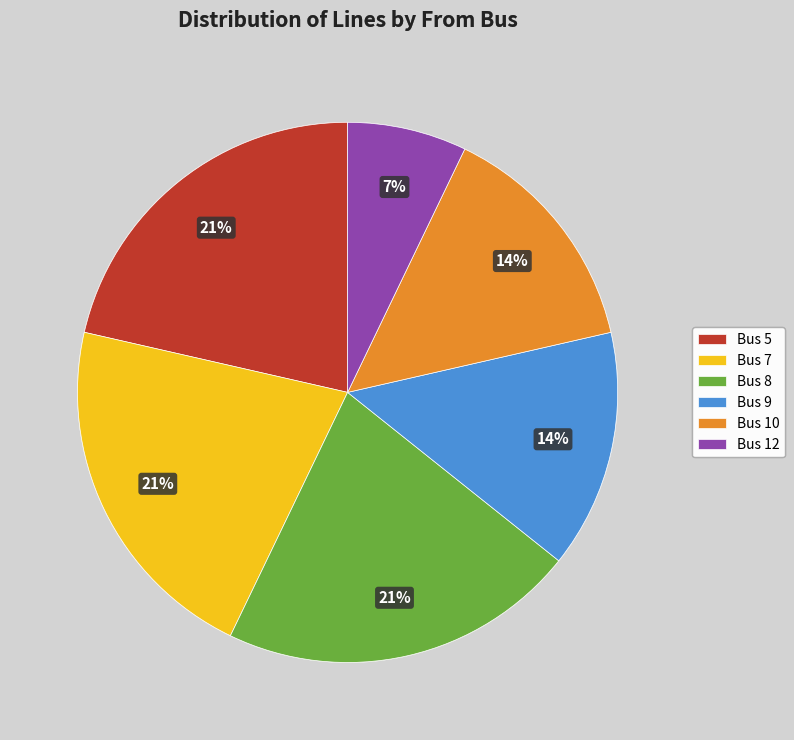

True or false: Bus 5 accounts for 21% of the total.

True